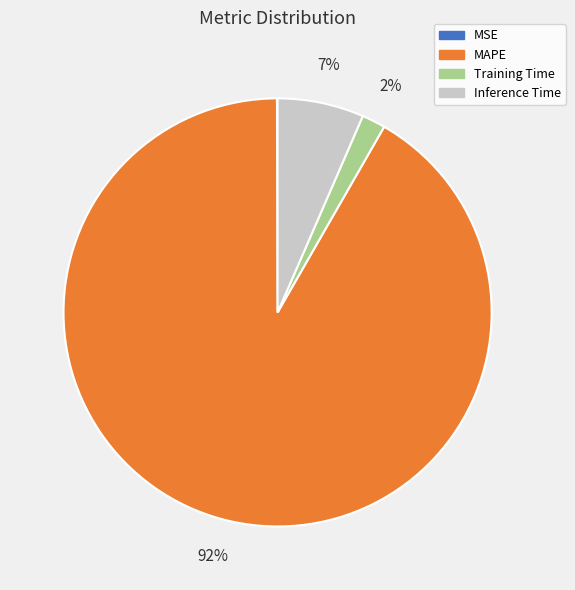

Which slice is the largest?

MAPE